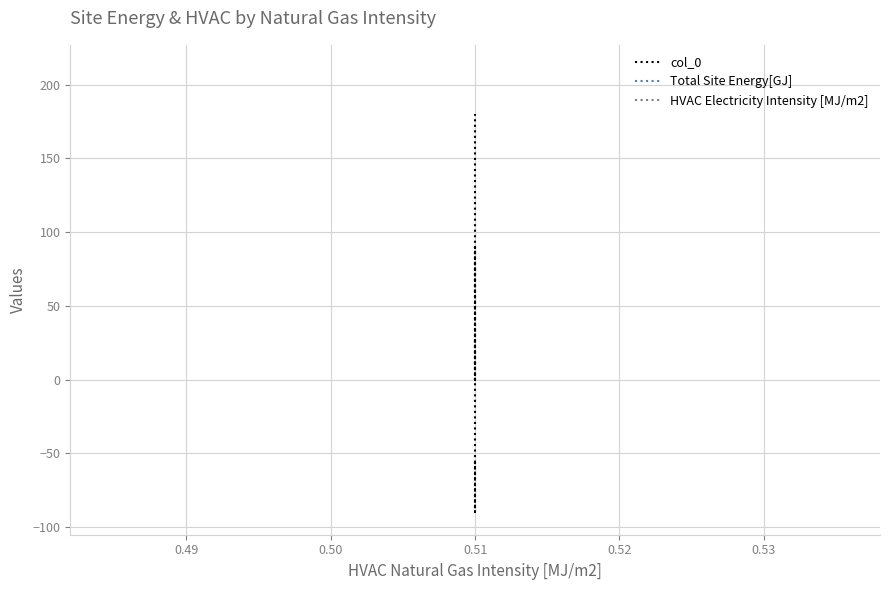

Does the chart have visible grid lines?

Yes